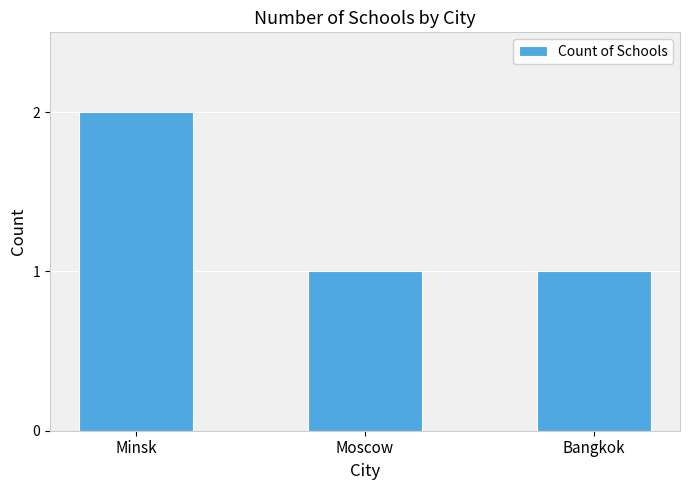

What is the difference between the values at Bangkok and Minsk?

1